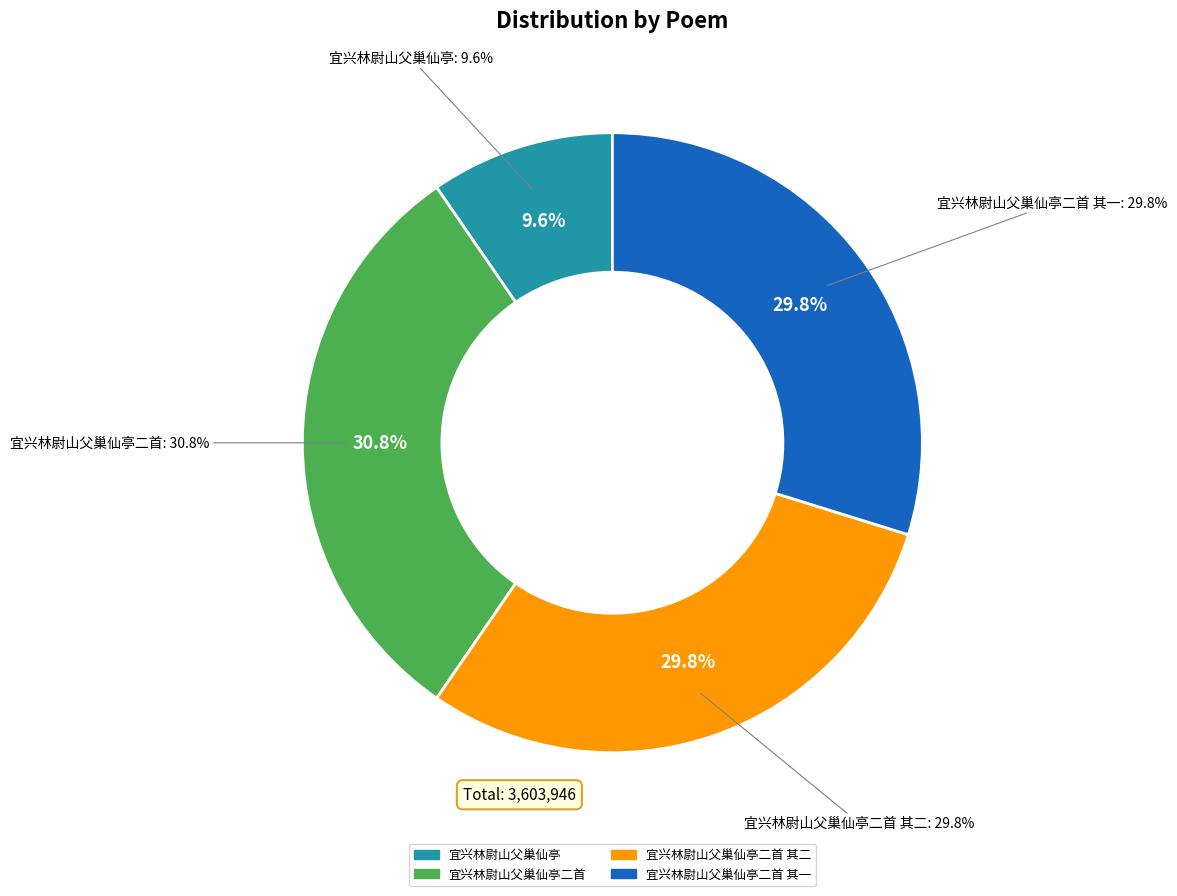

Approximately how many times larger is the value at 宜兴林尉山父巢仙亭二首 其二 compared to 宜兴林尉山父巢仙亭二首?

1.0